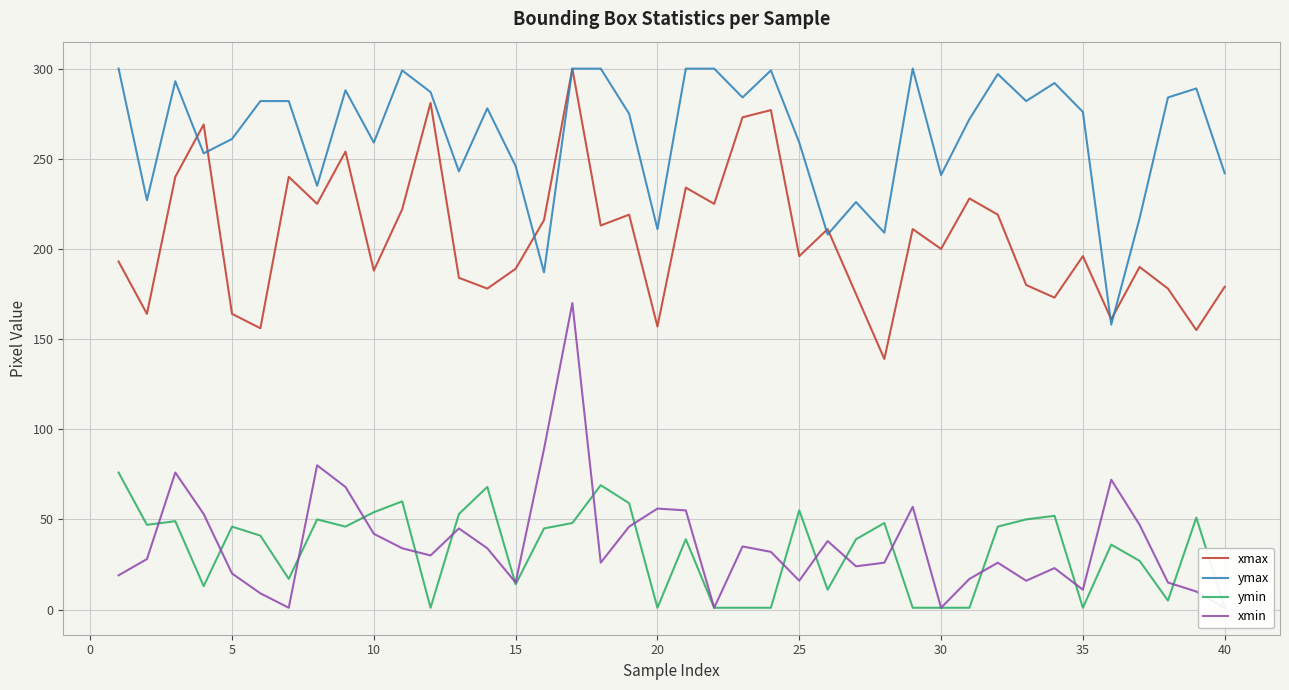

What is the maximum value for xmax?

300